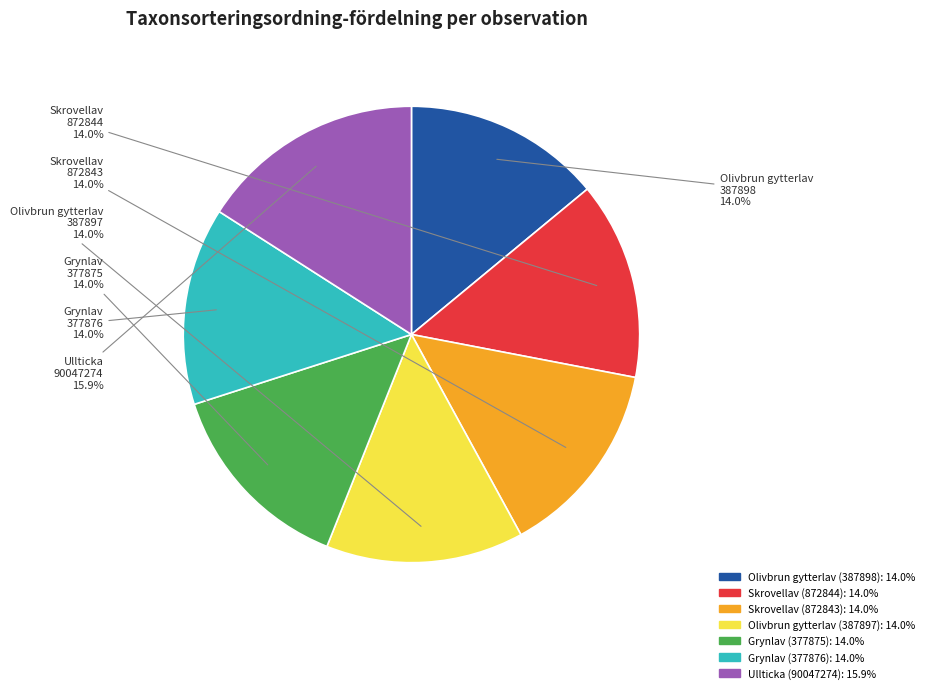

To the nearest percent, what percentage of the pie is Skrovellav (872843)?

14%